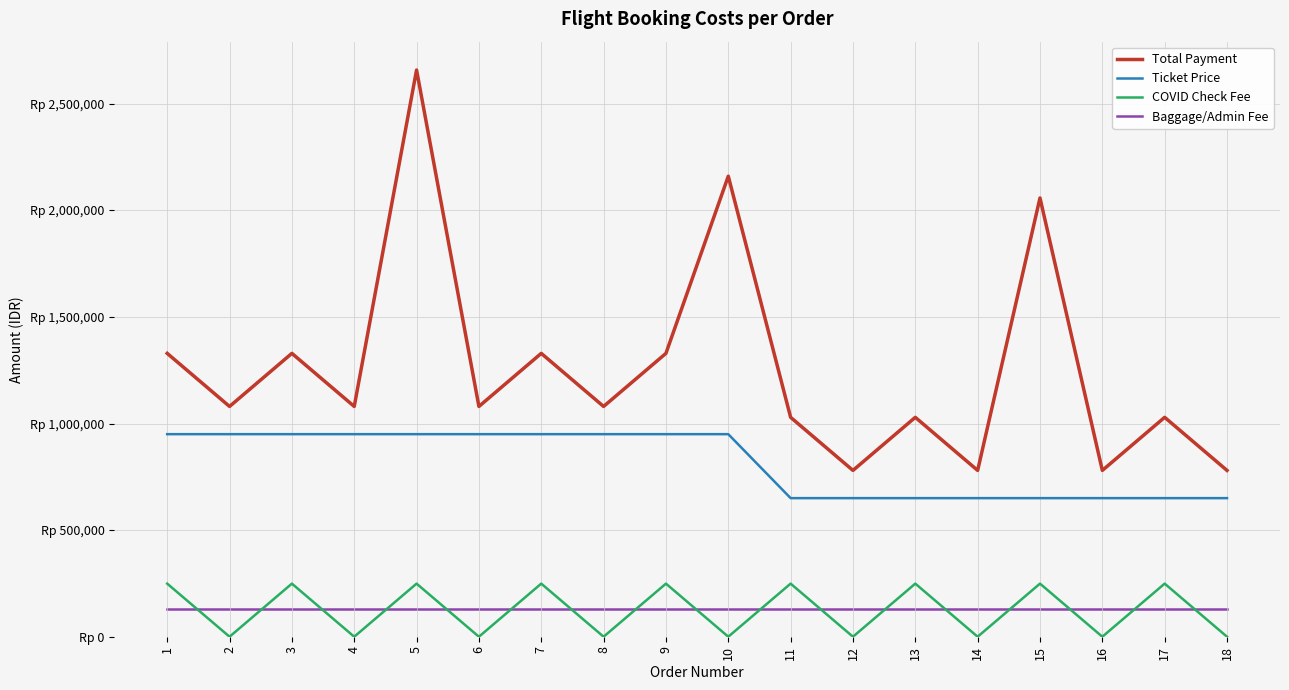

At which label is Ticket Price closest to 800000?

1